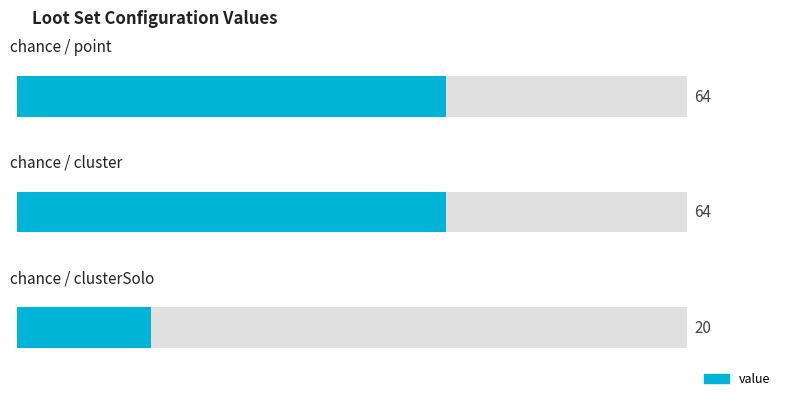

How many values are between 20 and 64?

3